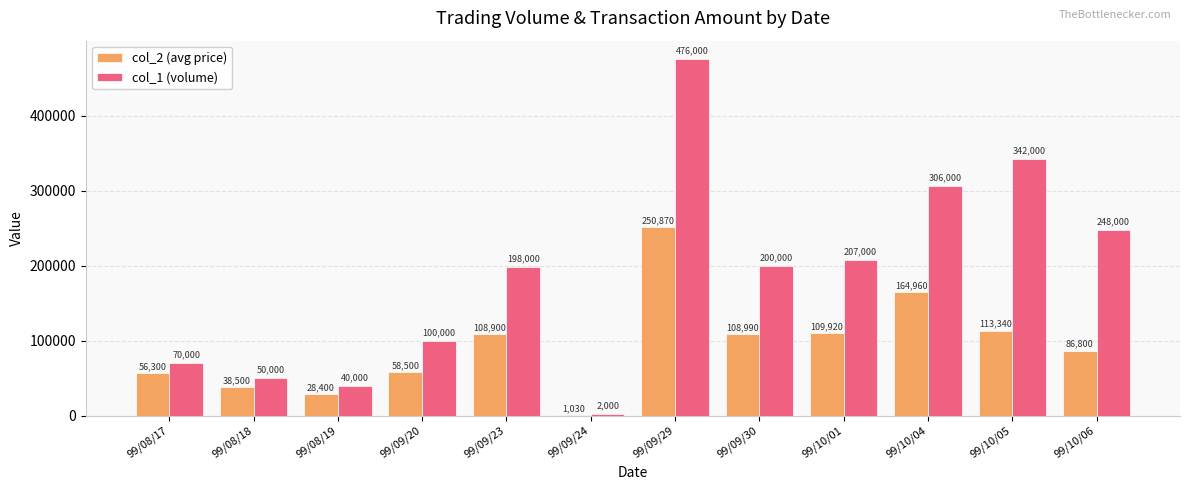

How many groups of bars are there?

12